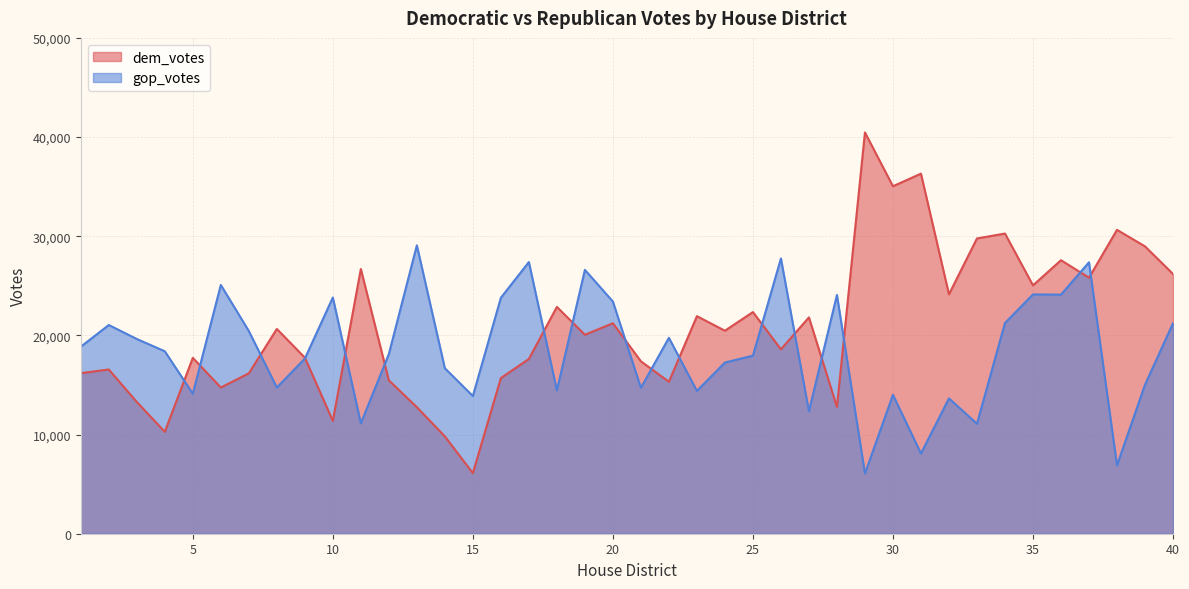

True or false: gop_votes and dem_votes cross at least once.

True